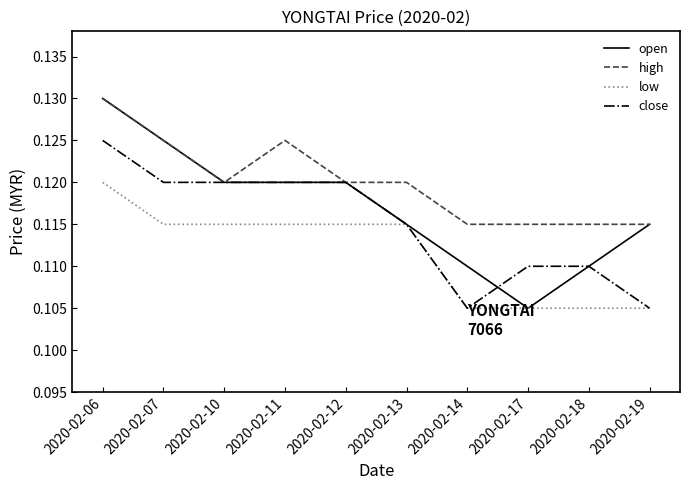

List the series in order of their overall mean, lowest first.

low, close, open, high